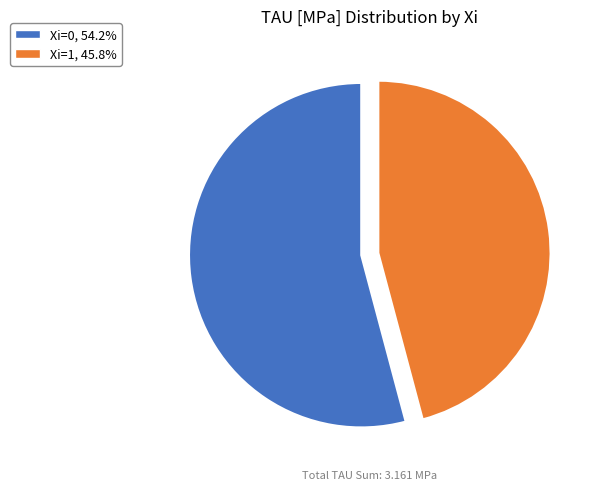

Approximately how many times larger is the value at Xi=0, 54.2% compared to Xi=1, 45.8%?

1.2